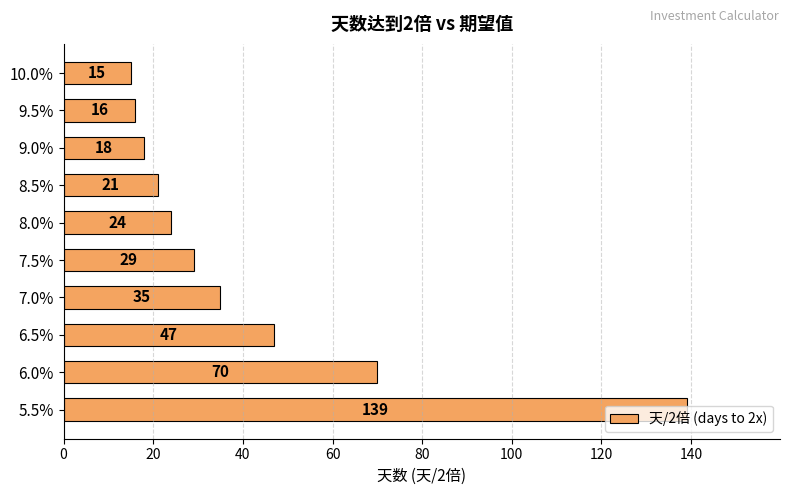

What is the smallest value displayed?

15